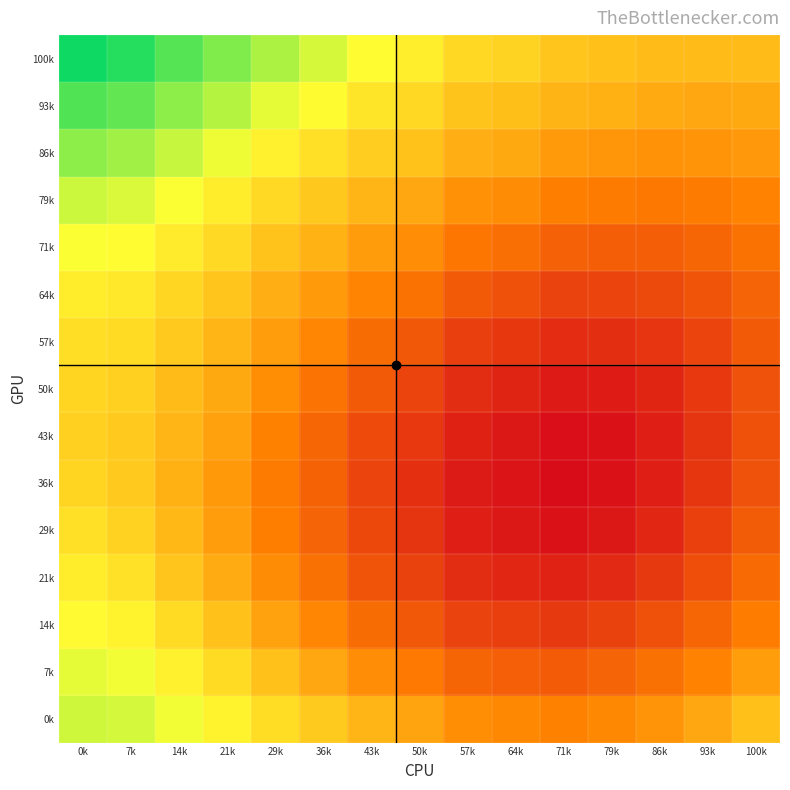

List the series in order of their peak value, lowest first.

43k, 50k, 36k, 57k, 29k, 64k, 21k, 14k, 71k, 7k, 0k, 79k, 86k, 93k, 100k